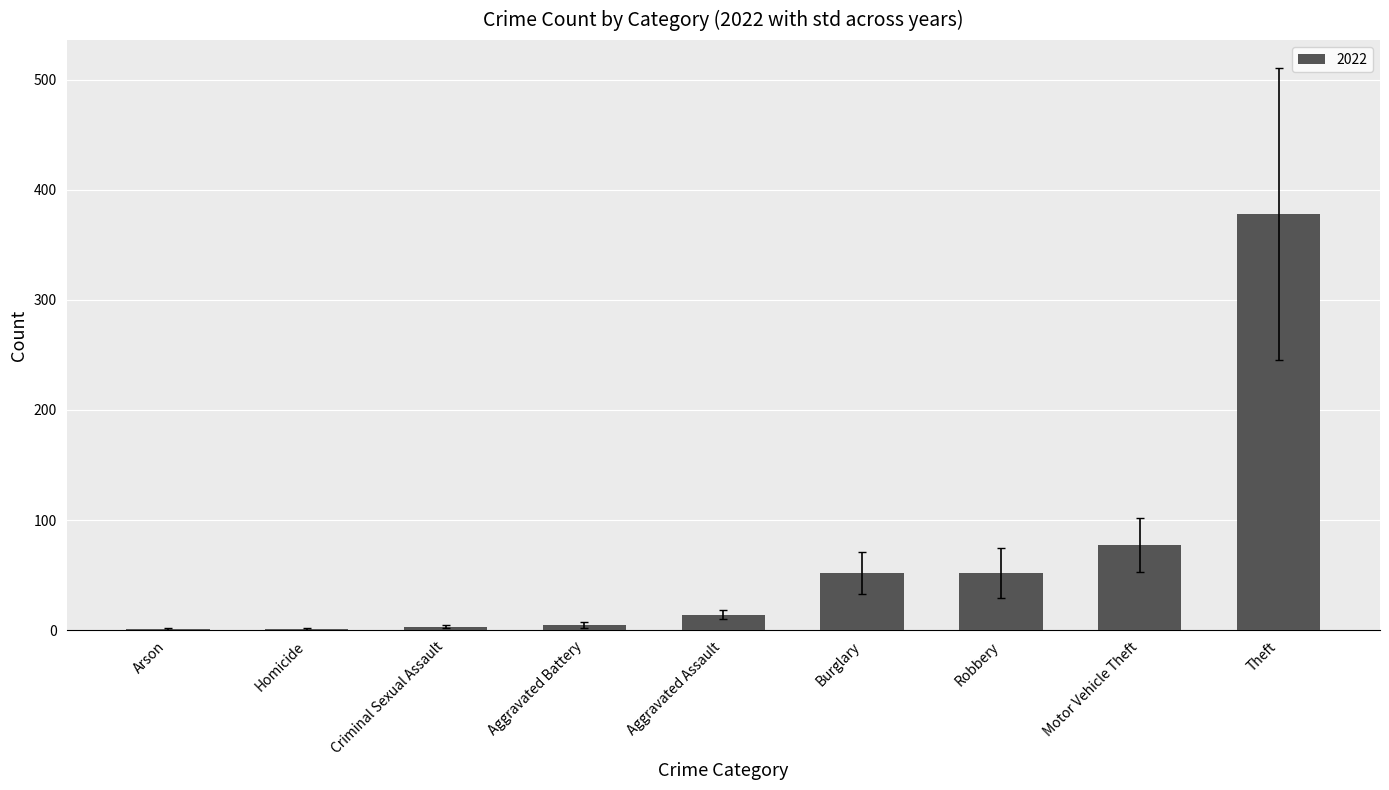

Between Aggravated Battery and Robbery, which is larger?

Robbery